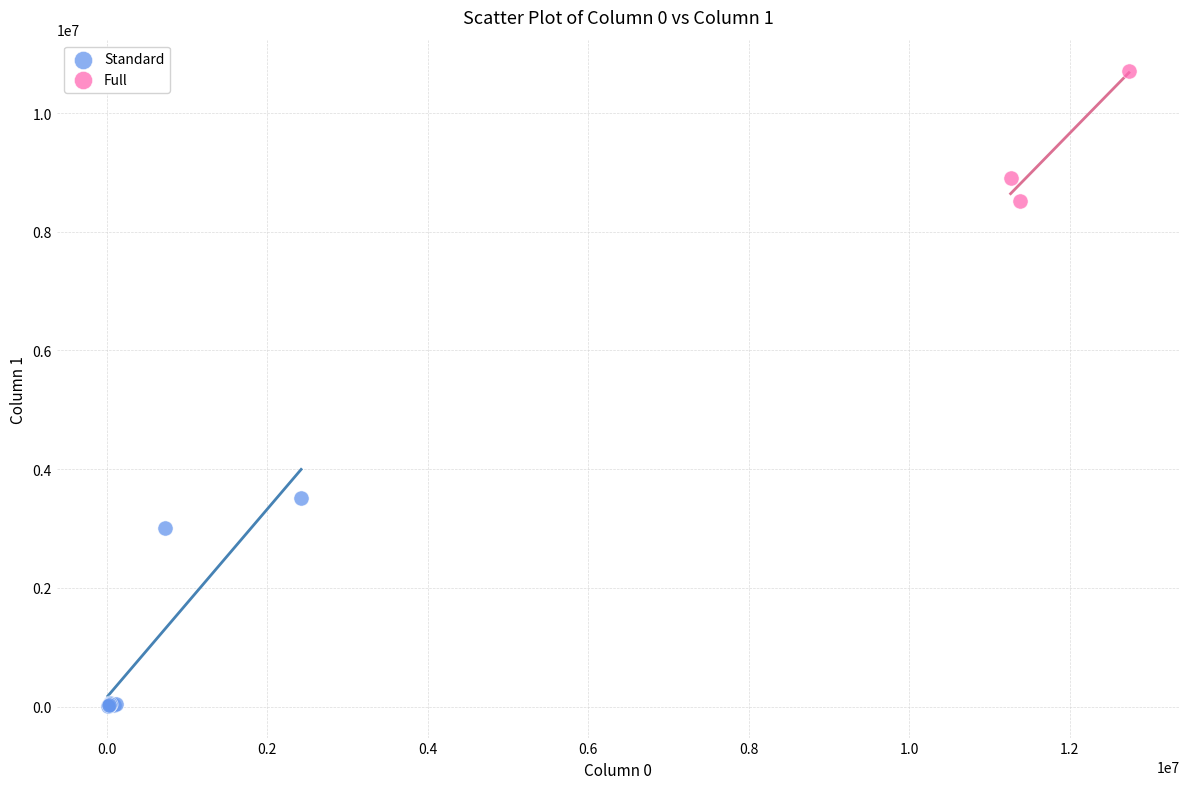

Which series has the widest spread of Y values?

Standard